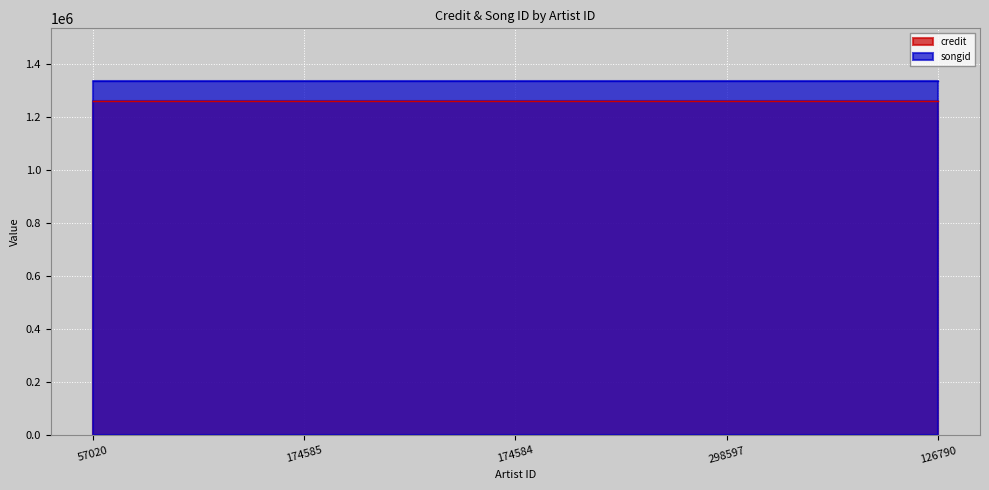

Where is songid nearest to the value 1335678?

57020